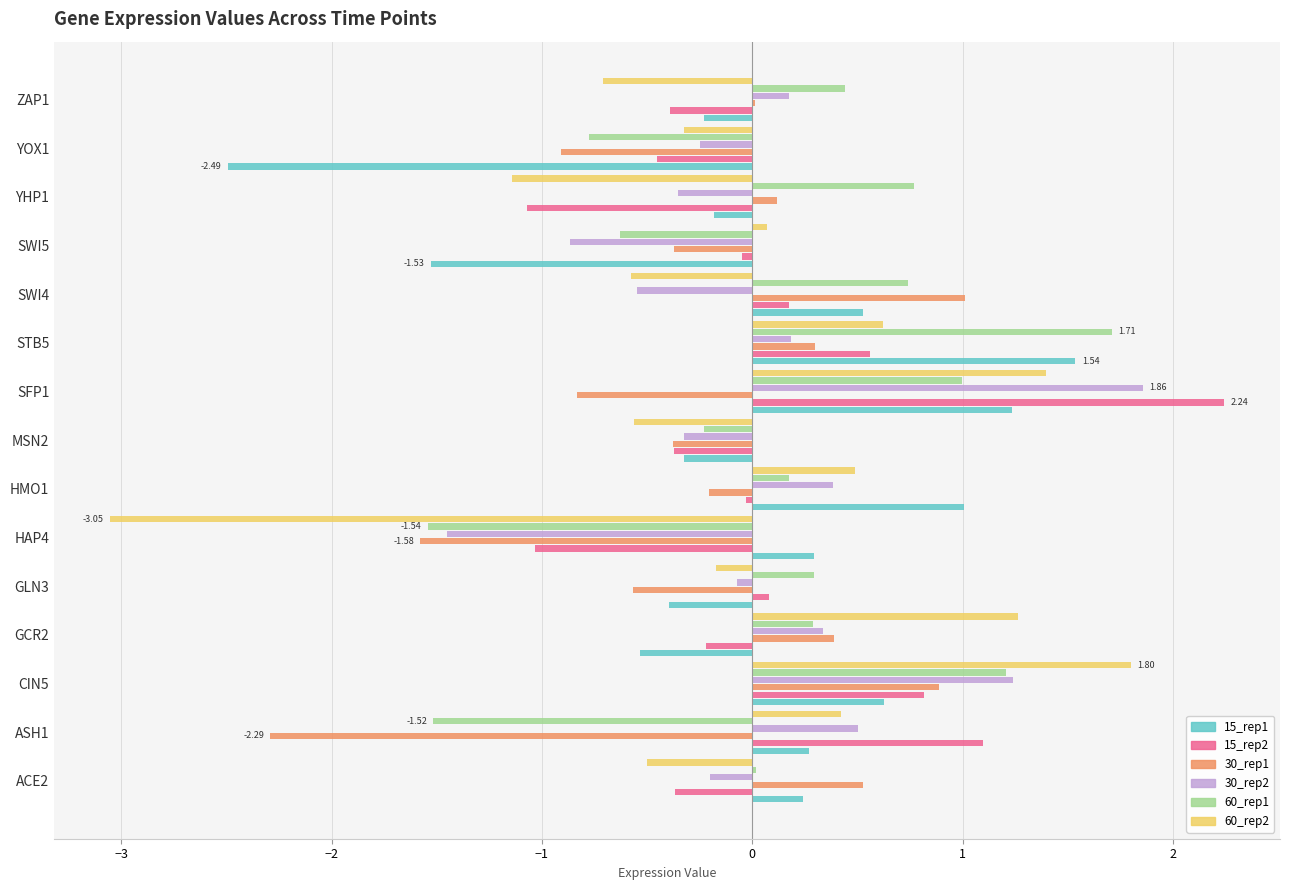

How many categories are shown in the chart?

15